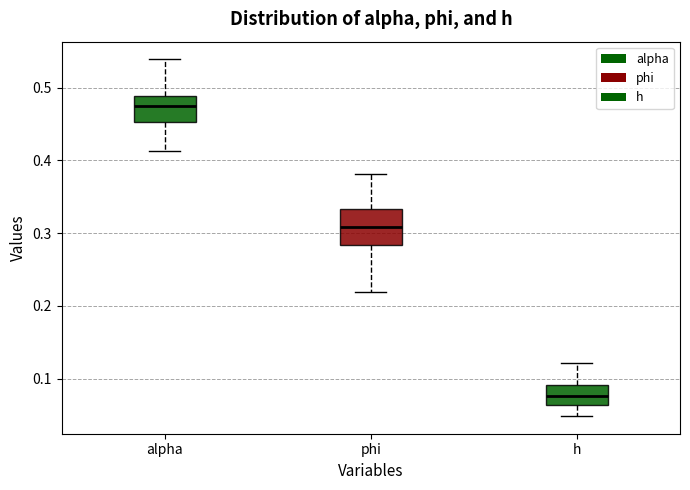

Where is the upper edge of the box for phi on the y-axis? The values are not printed on the chart, so give them approximately, as read against the axis.

0.33